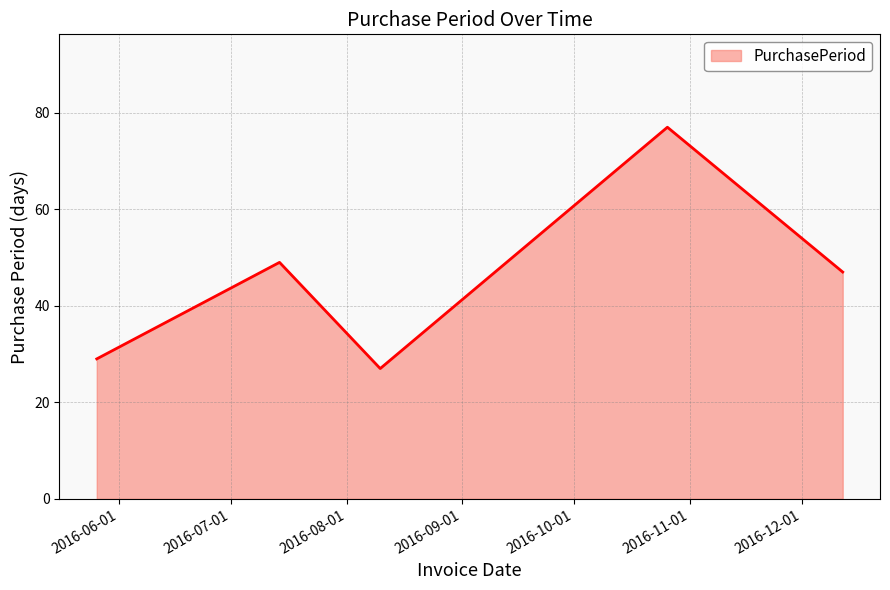

What is the sum of all values?

229